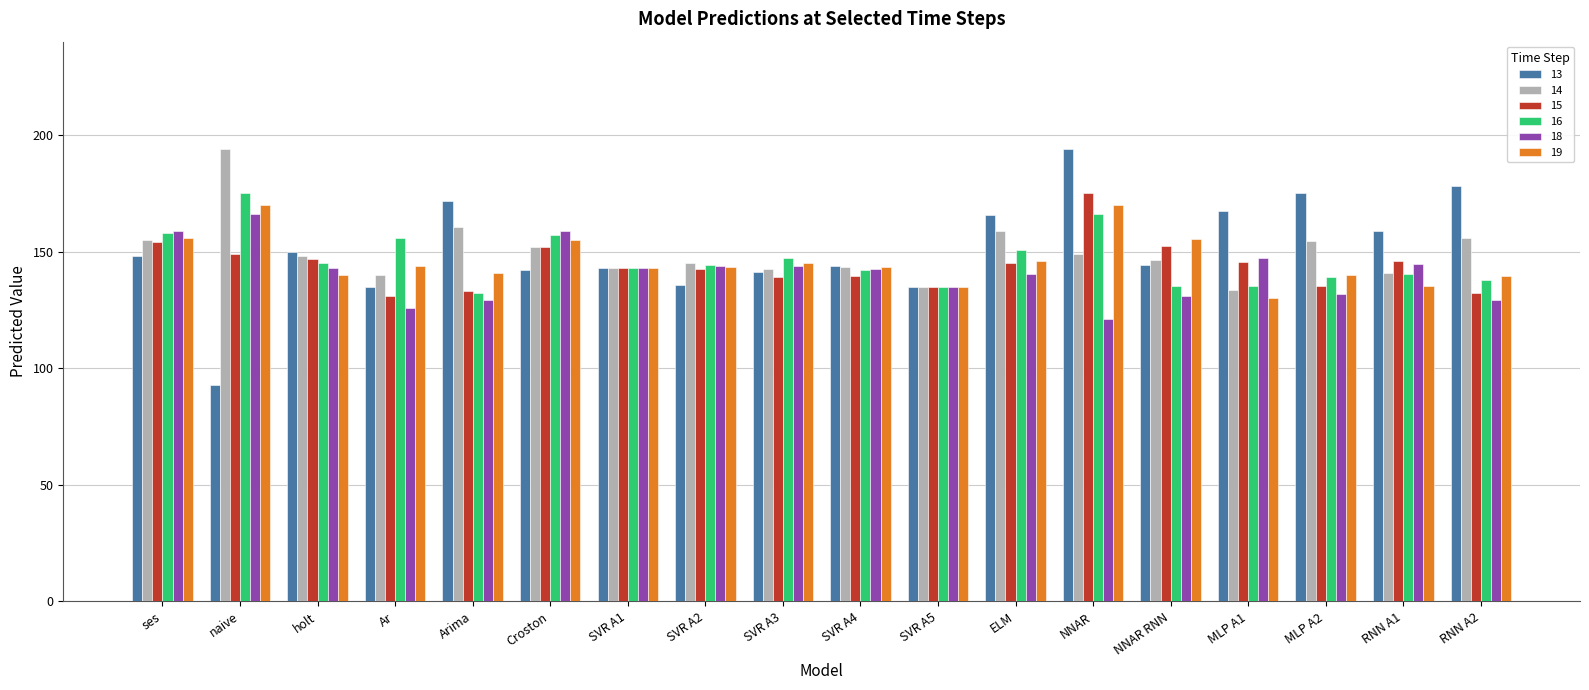

Which series has the largest range (max minus min)?

13